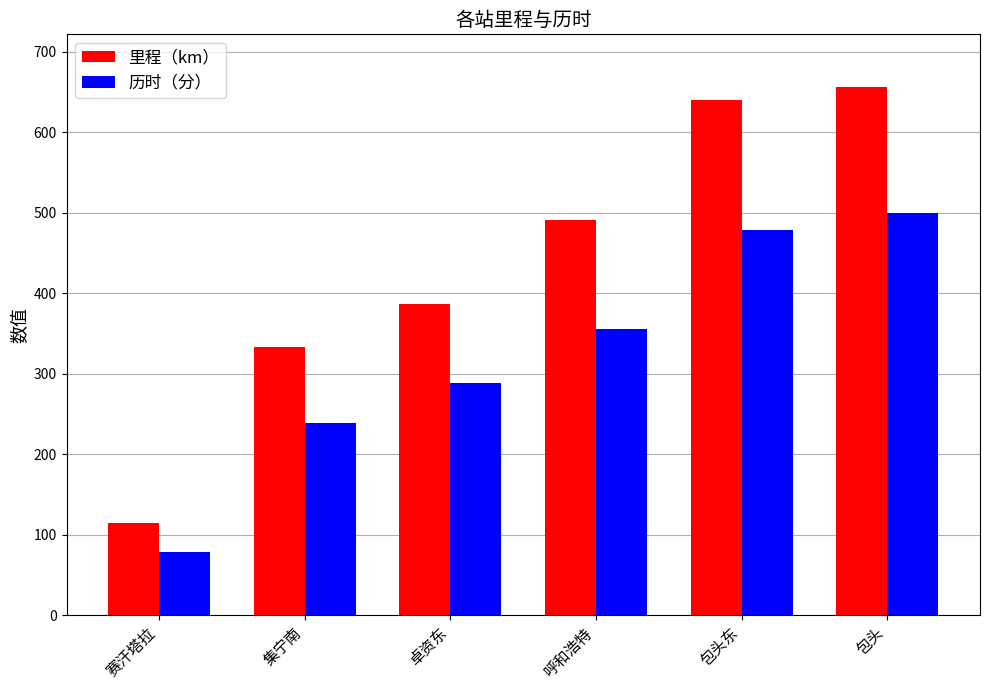

What is the minimum value shown in the chart?

78